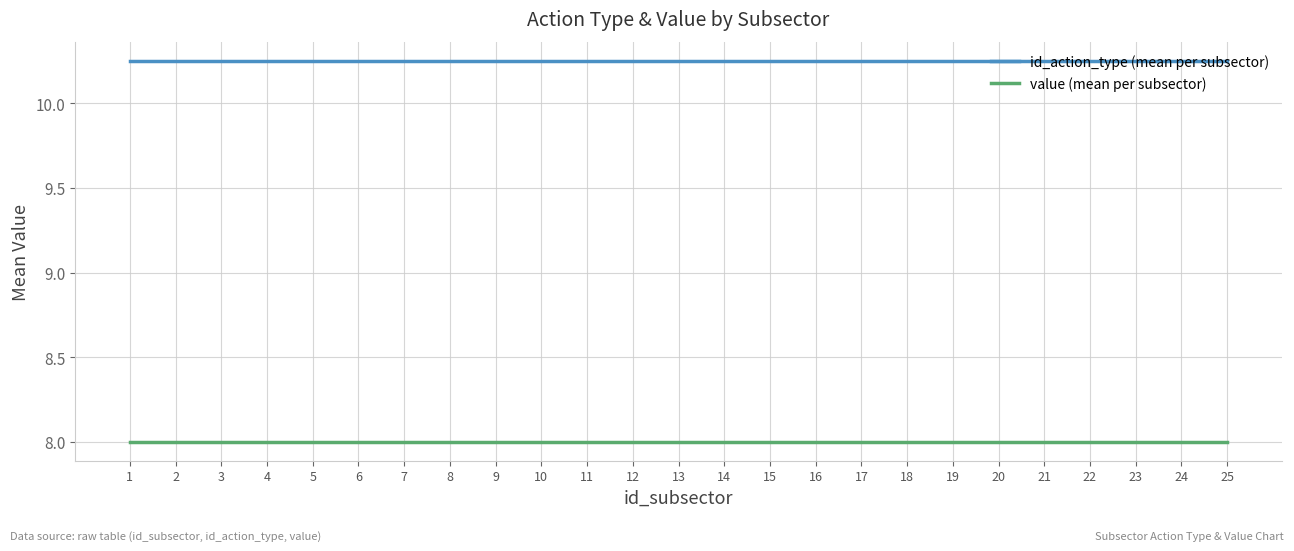

What are all the series names shown in the legend?

id_action_type (mean per subsector), value (mean per subsector)